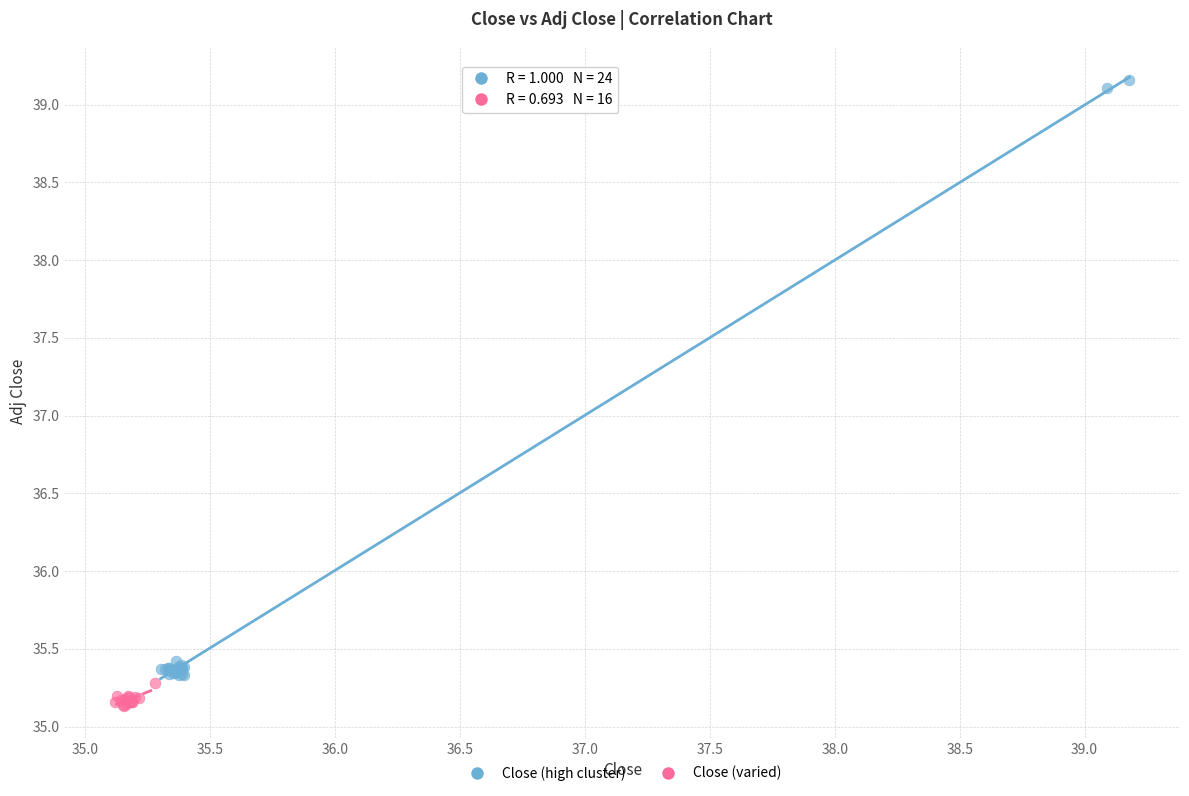

Which series contains the highest Y value?

Close (high cluster)